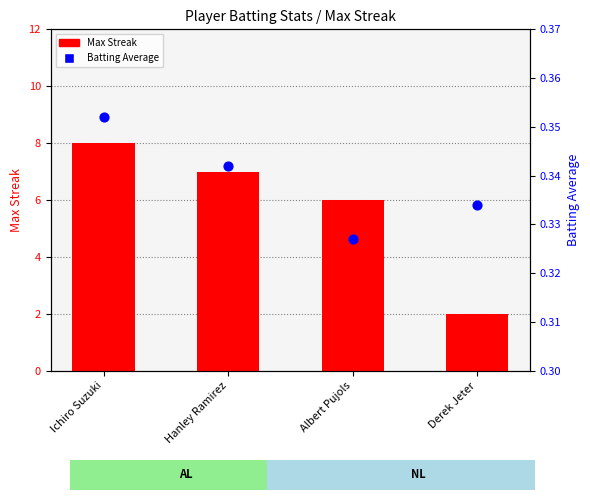

Which series has the largest Y range (max minus min)?

Max Streak